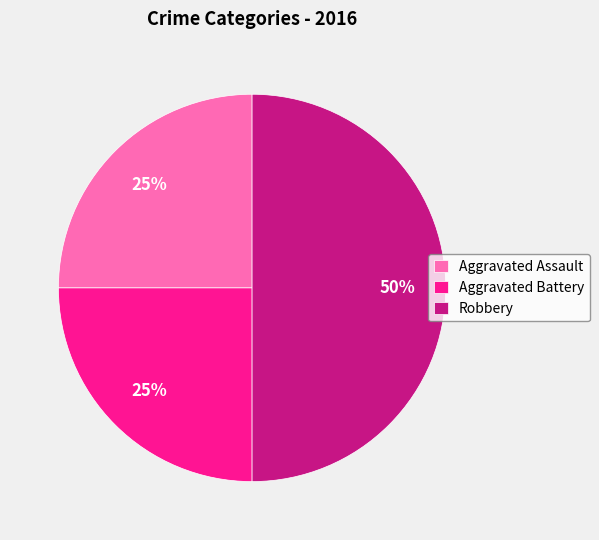

To the nearest percent, what portion does Robbery represent?

50%